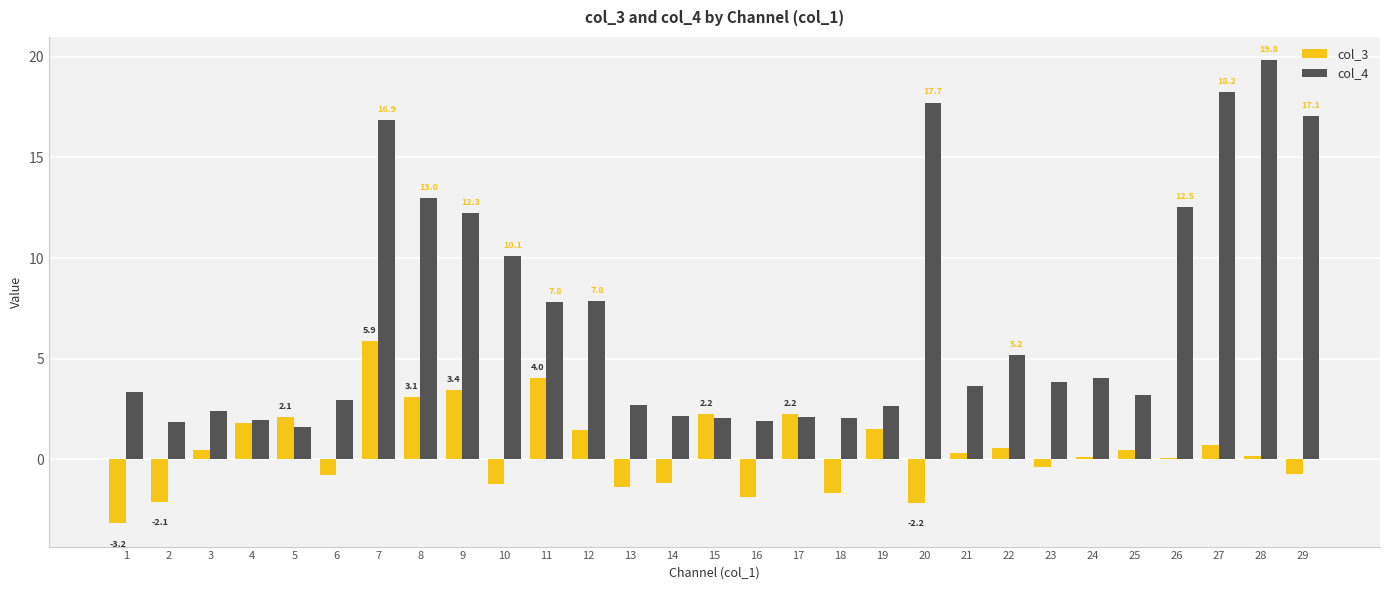

Is the value of col_3 at 8 greater than the value of col_4 at 23?

No